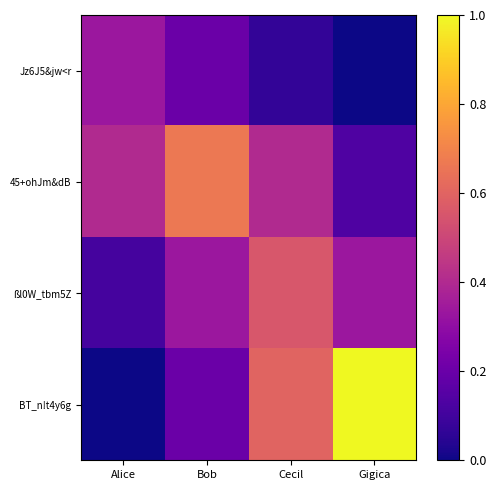

Rank the series by their average value, from highest to lowest.

BT_n!t4y6g, 45+ohJm&dB, ßl0W_tbm5Z, Jz6J5&jw<r